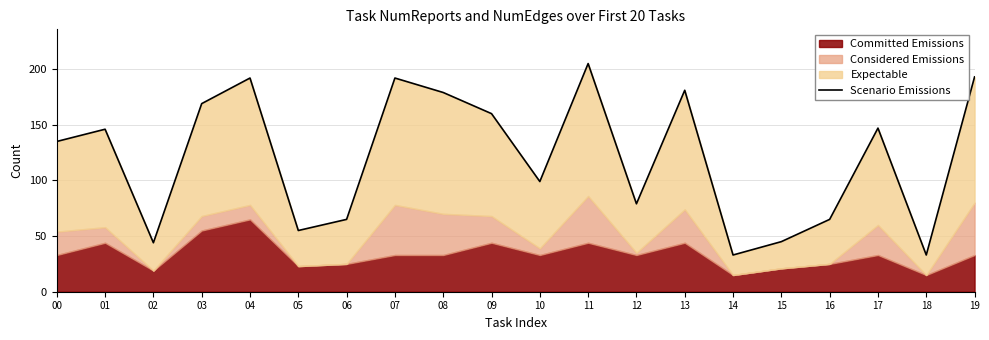

Count the number of values greater than 146.

9